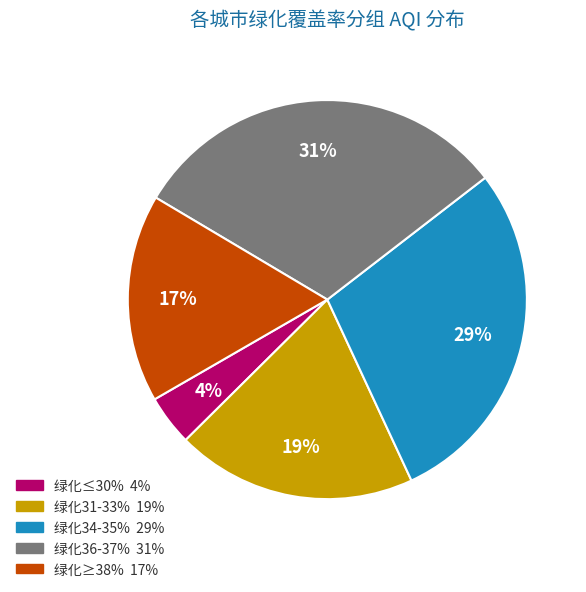

Is there any slice that represents more than half of the pie?

No